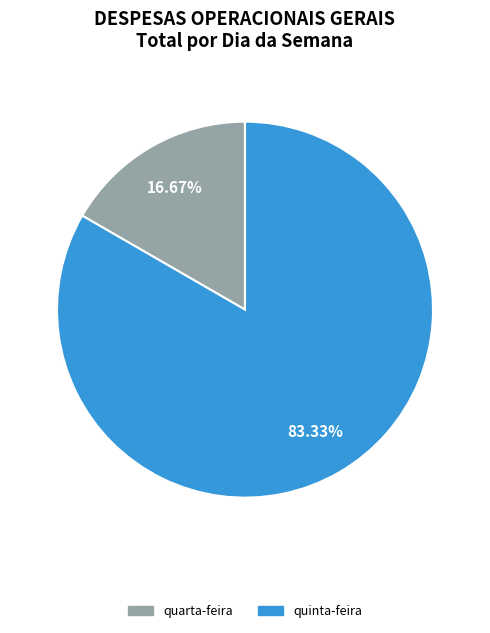

Is there any slice that represents more than half of the pie?

Yes